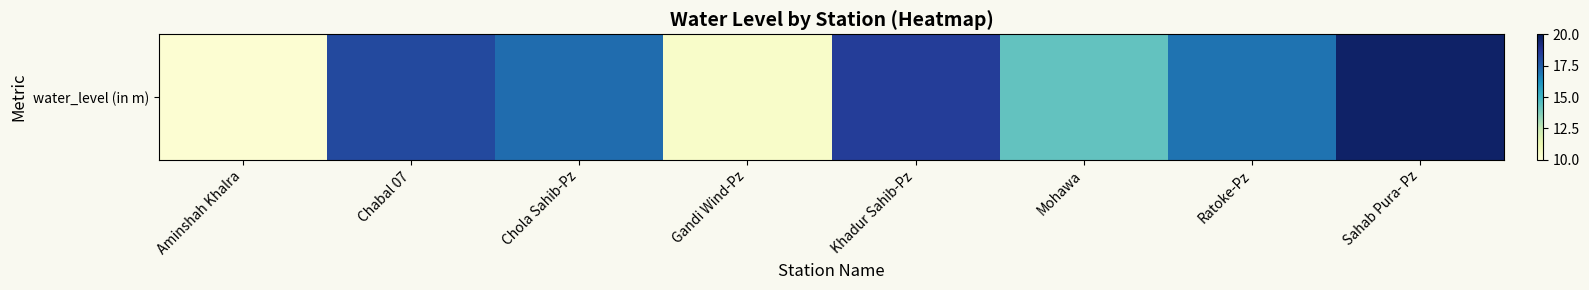

What is the difference between the maximum and second lowest values?

9.2